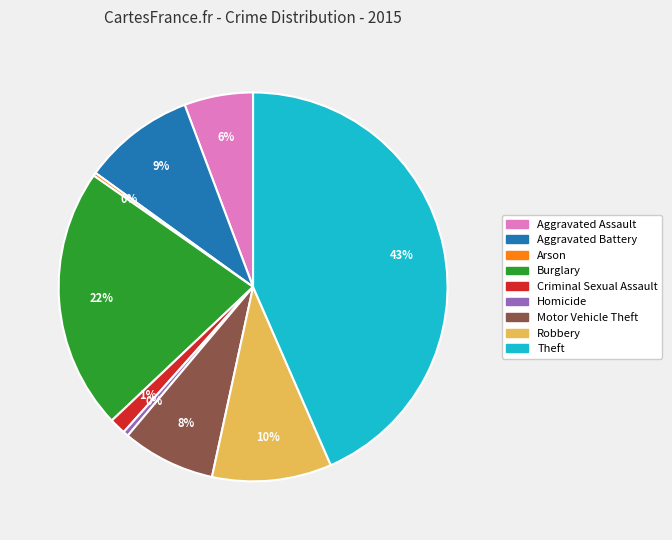

To the nearest percent, what percentage of the pie is Aggravated Battery?

9%